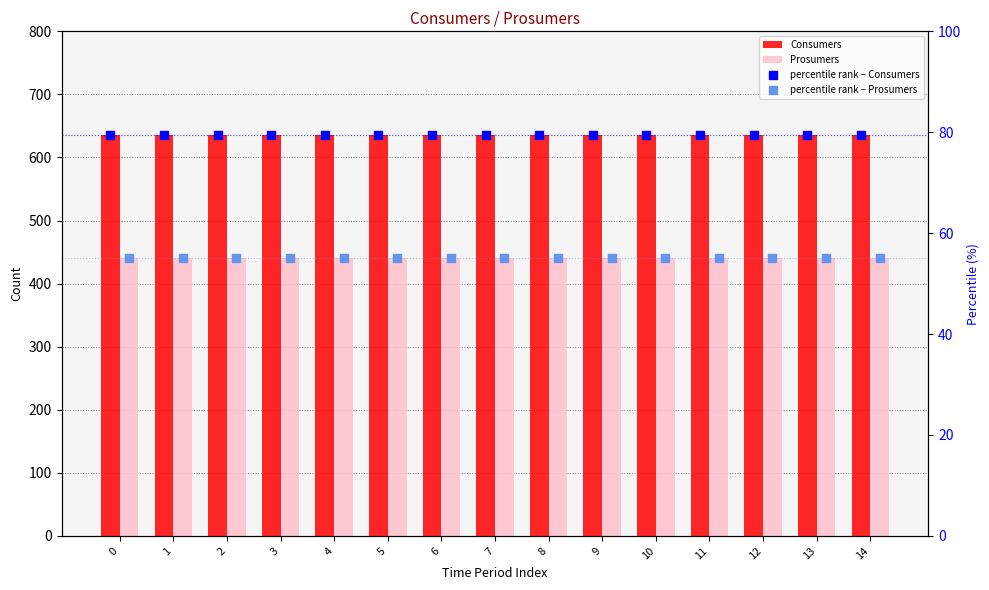

Which series has the largest total across all categories?

Consumers